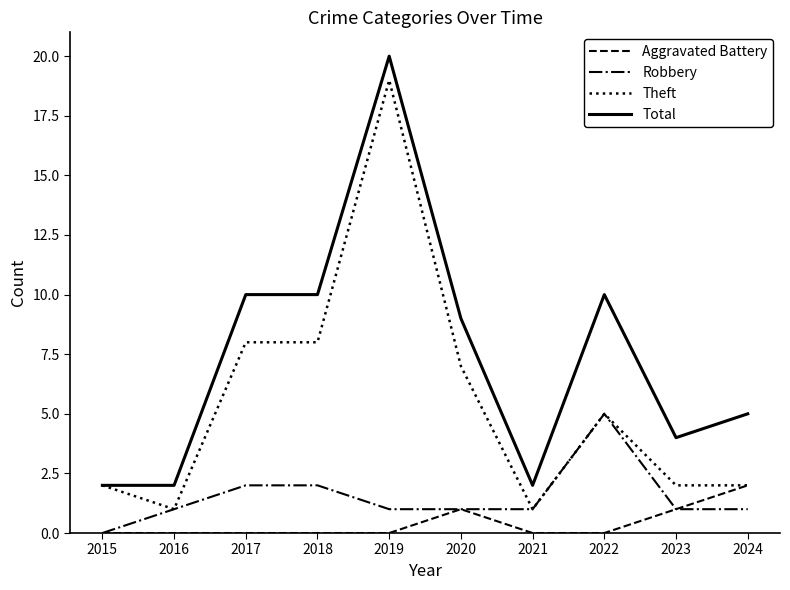

At which category is the sum across all series the highest?

2019